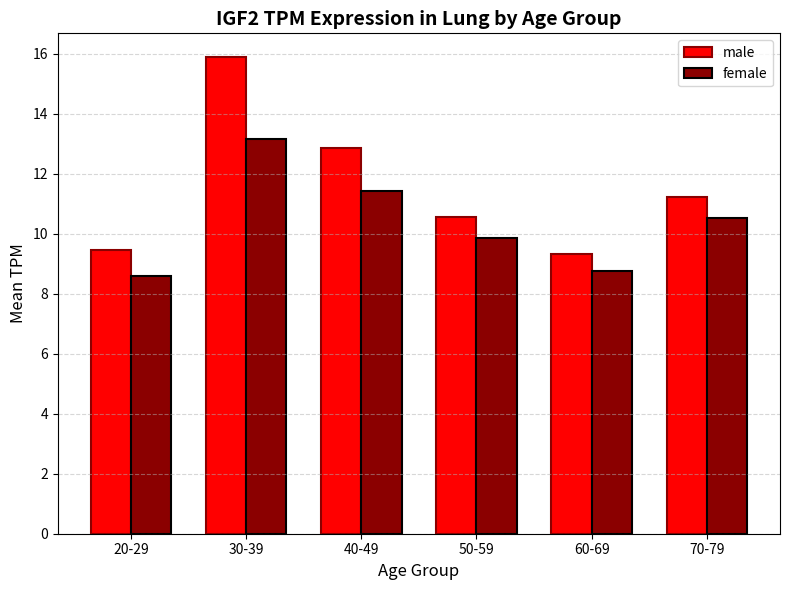

The female series shows 15.1 at 20-29. True or false?

False